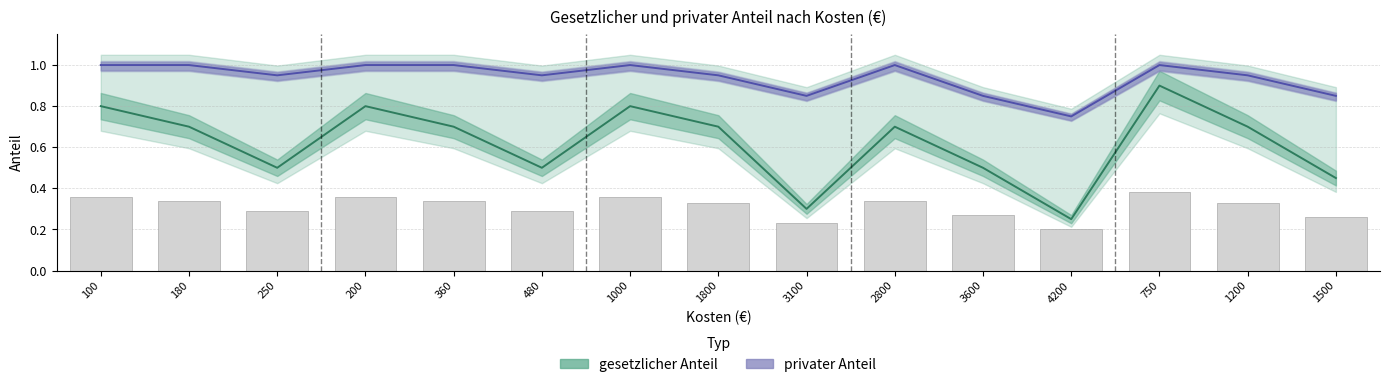

Count the privater Anteil values in the range 0 to 1.

15